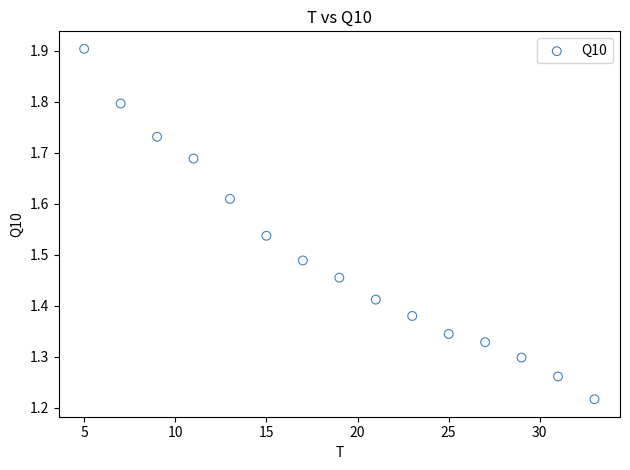

What is the range of Y values (max minus min)?

0.7